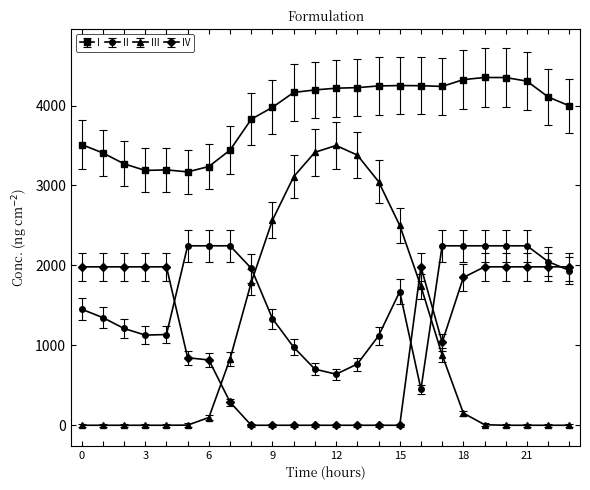

True or false: I has more than 2 interior local peaks.

True